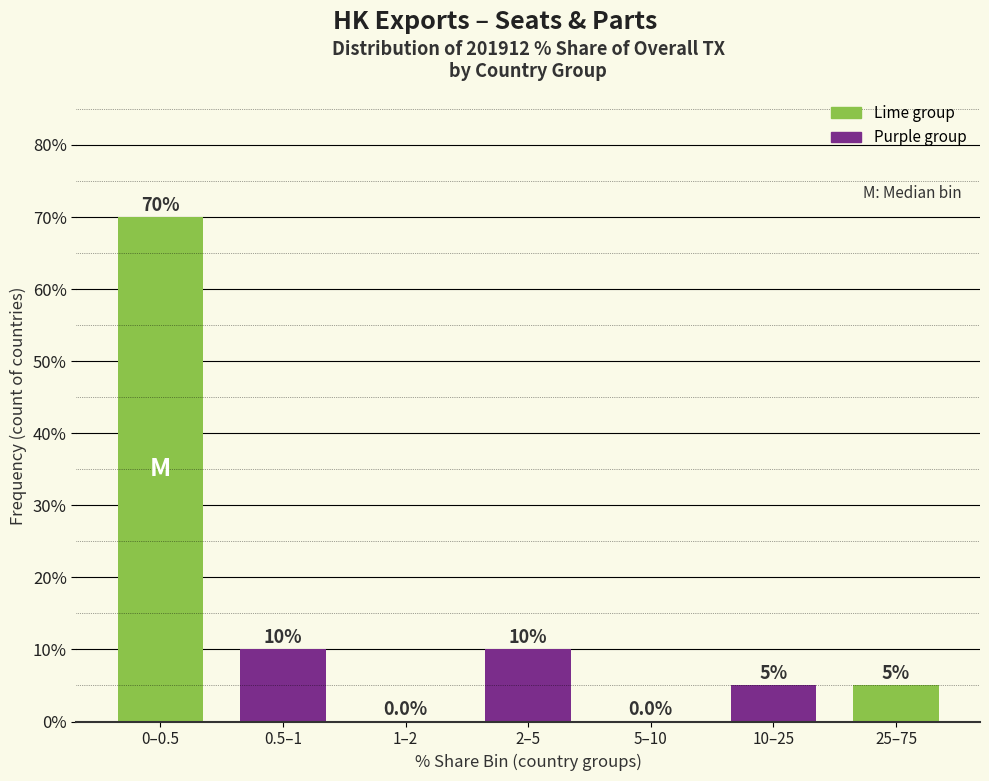

Reading left to right, list all the values displayed in this chart.

0–0.5=70	0.5–1=10	1–2=0	2–5=10	5–10=0	10–25=5	25–75=5